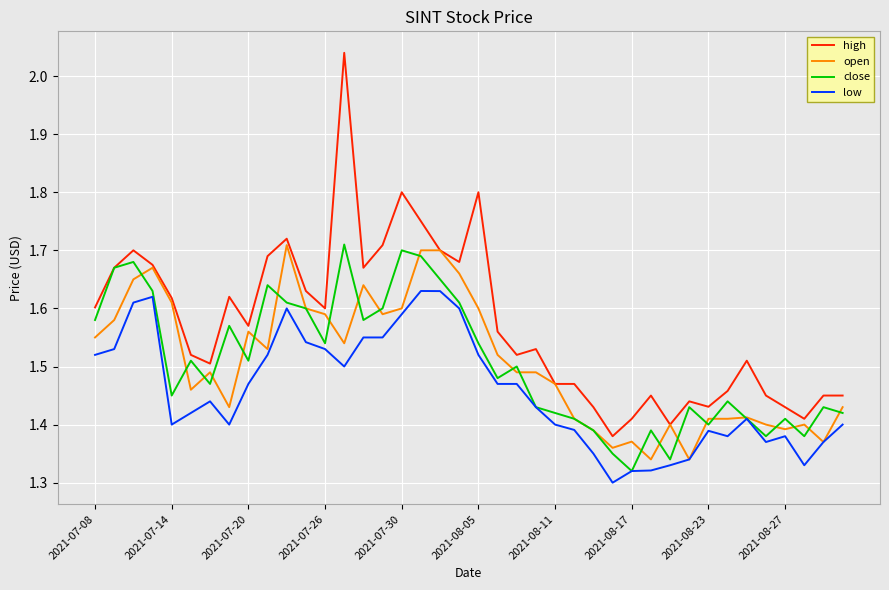

Which series has the largest total across all categories?

high